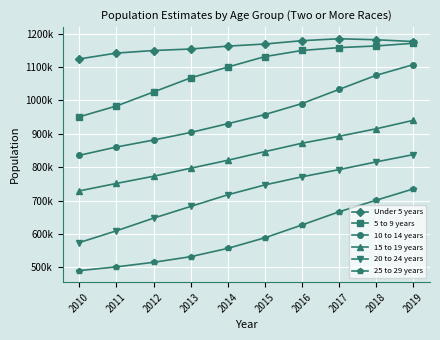

What is the smallest value displayed?

490366